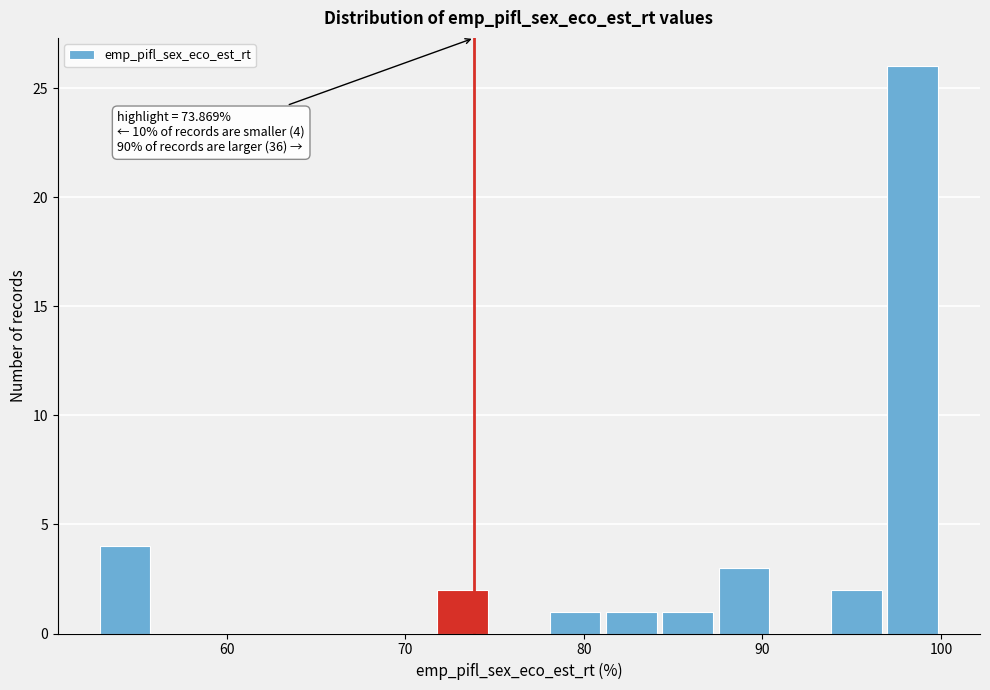

Around what value on the x-axis is the tallest bar? Give the approximate position of its centre, as read against the axis.

98